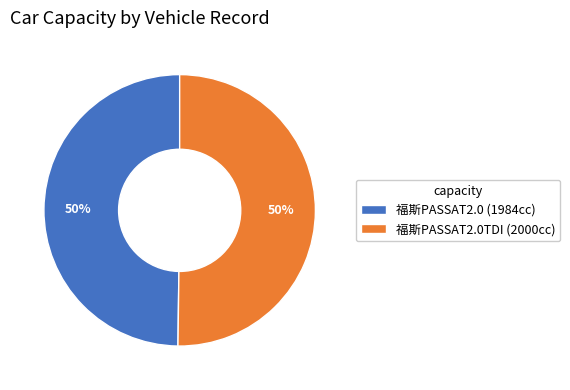

To the nearest percent, what is the combined percentage of 福斯PASSAT2.0 (1984cc) and 福斯PASSAT2.0TDI (2000cc)?

100%